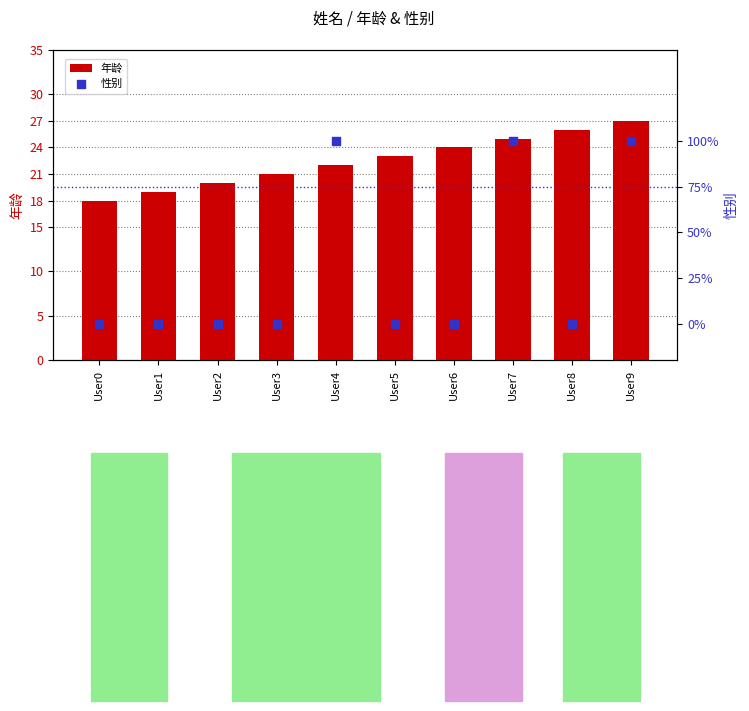

Which series reaches the maximum Y coordinate?

年龄